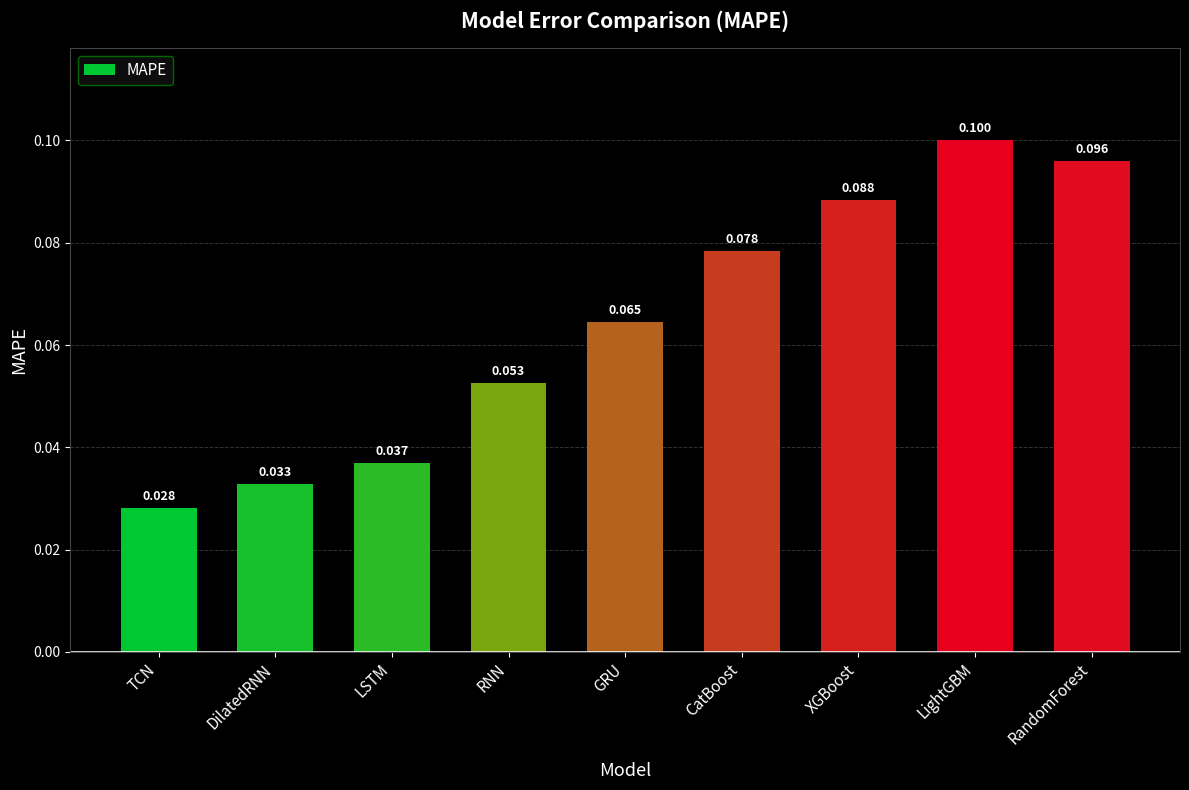

At which category does the chart reach its minimum across all series?

TCN